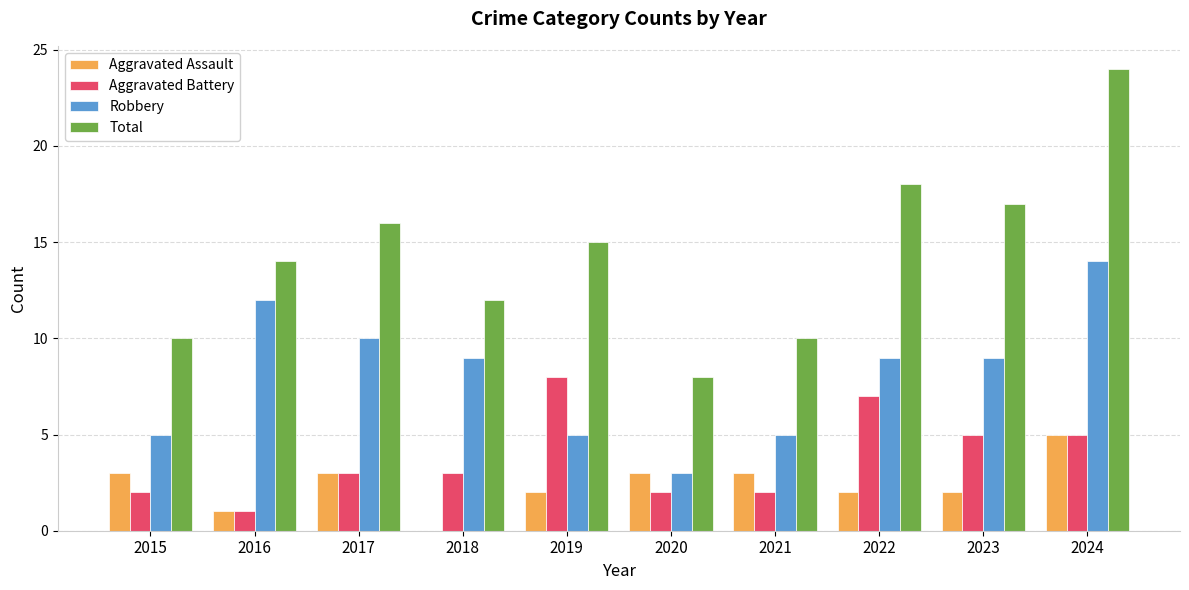

Reading left to right, extract all data points from this chart.

Aggravated Assault: 3	1	3	0	2	3	3	2	2	5
Aggravated Battery: 2	1	3	3	8	2	2	7	5	5
Robbery: 5	12	10	9	5	3	5	9	9	14
Total: 10	14	16	12	15	8	10	18	17	24